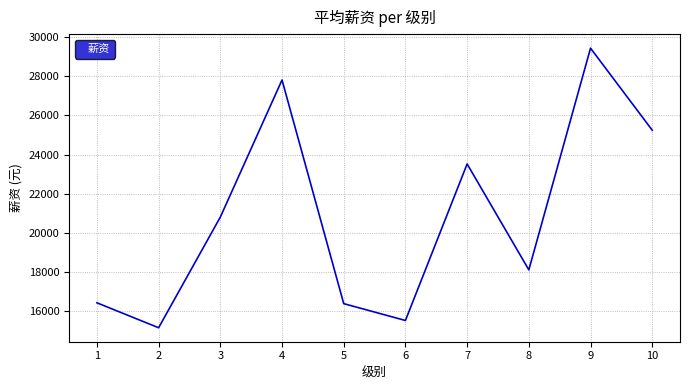

Does the chart display data point markers on the line(s)?

No